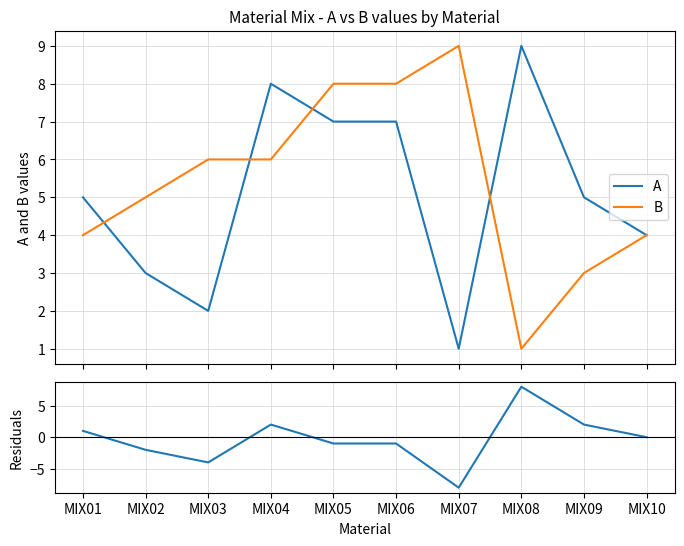

At which label is Residuals (A-B) closest to 0?

MIX10